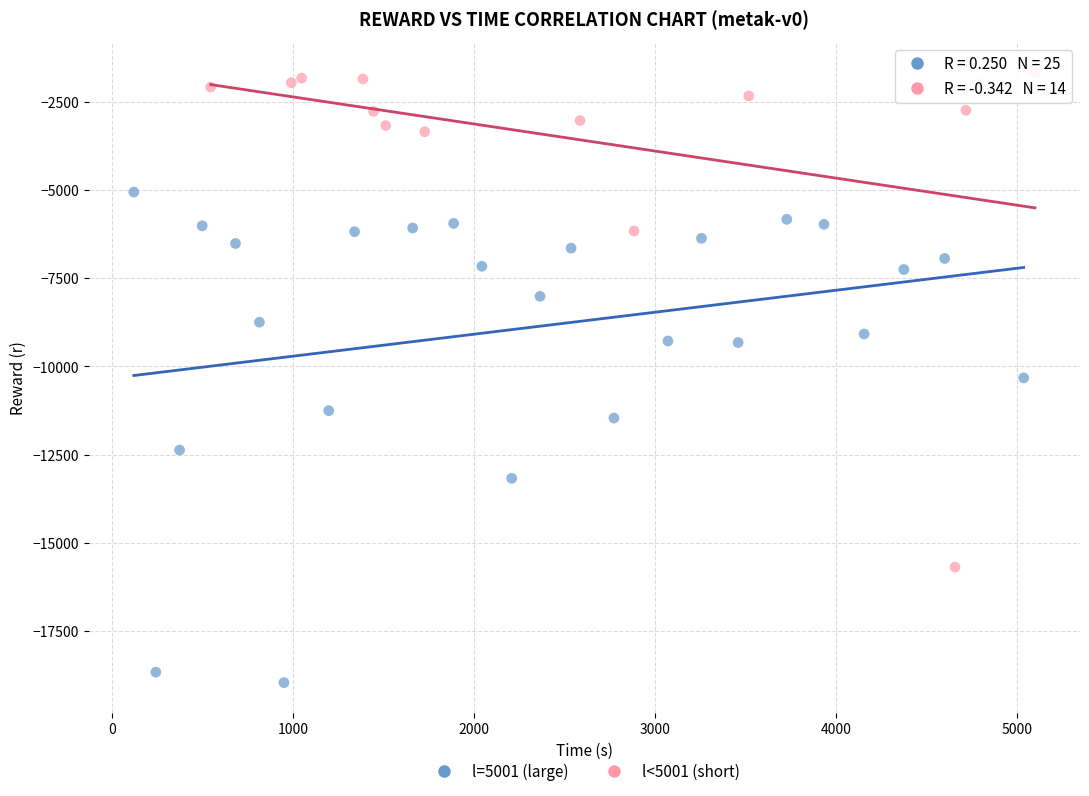

Which series reaches the minimum Y coordinate?

l=5001 (large)